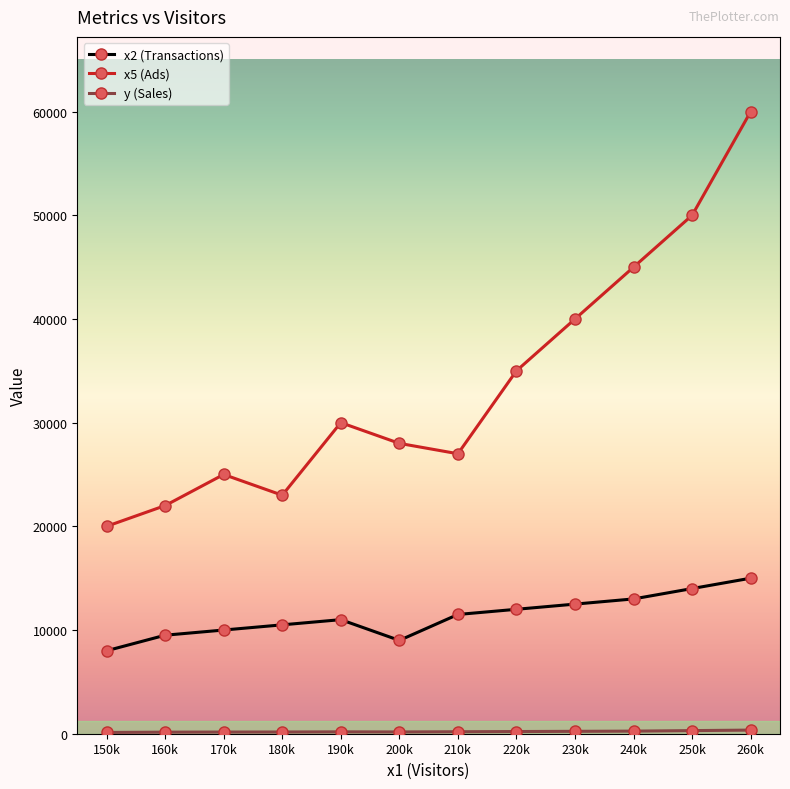

Which series has the largest range (max minus min)?

x5 (Ads)